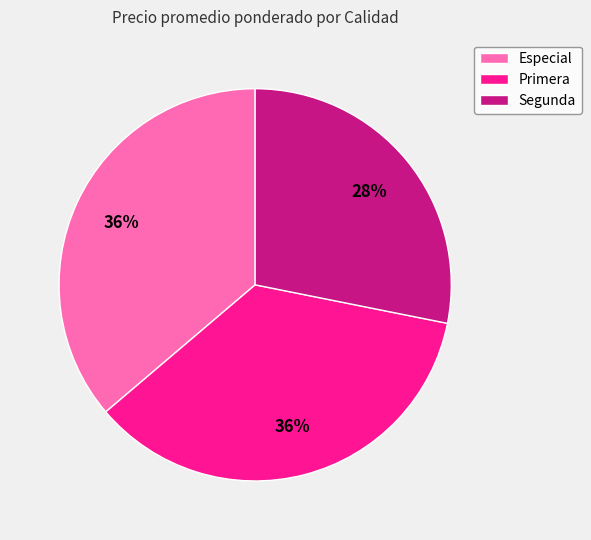

Which category has the smallest portion of the pie?

Segunda